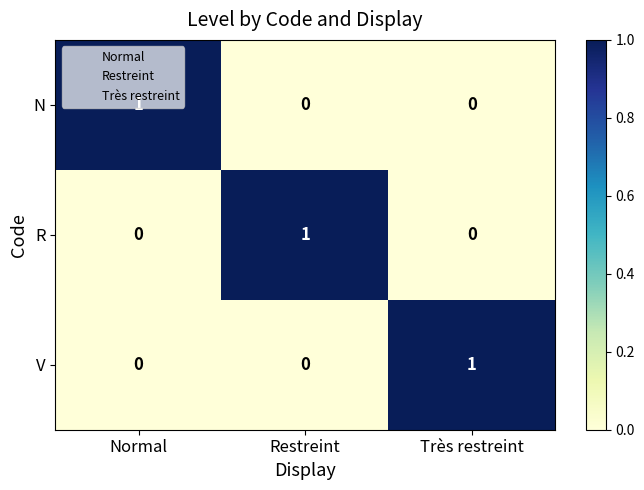

True or false: V has a value of -1 at Normal.

False